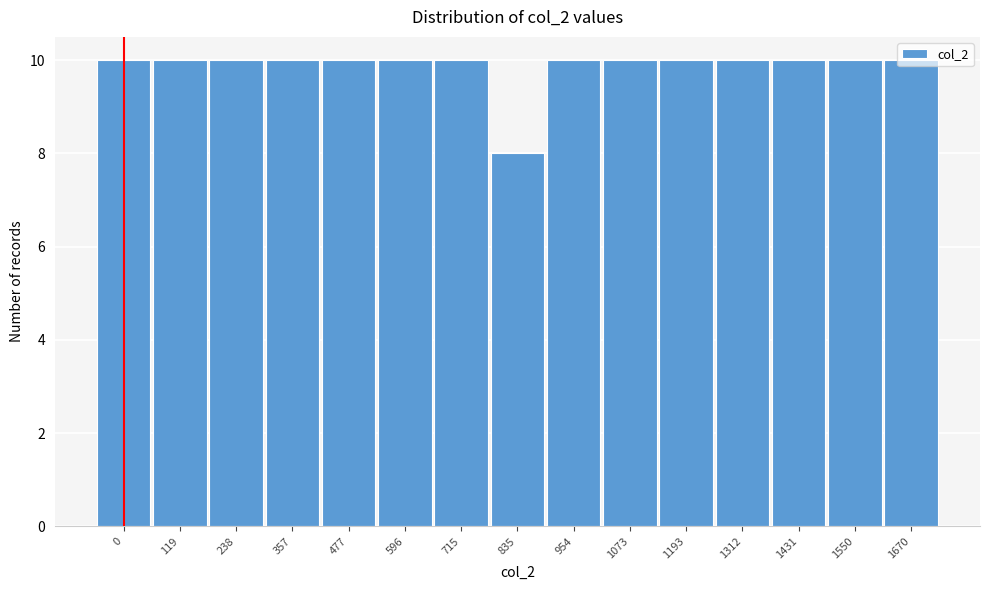

What is the value of the 2nd bar from the left?

10